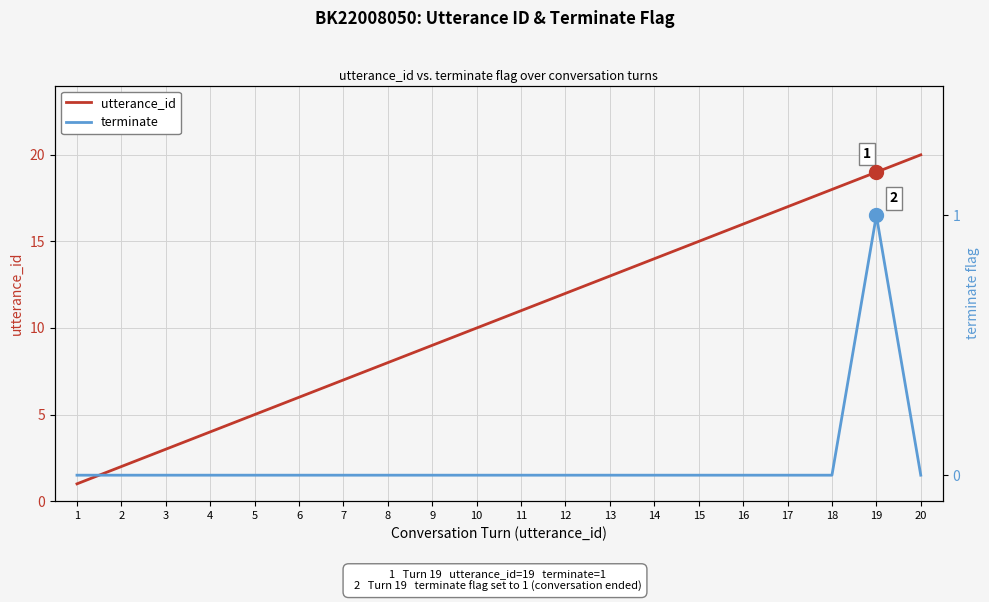

How many data points does each series have?

20